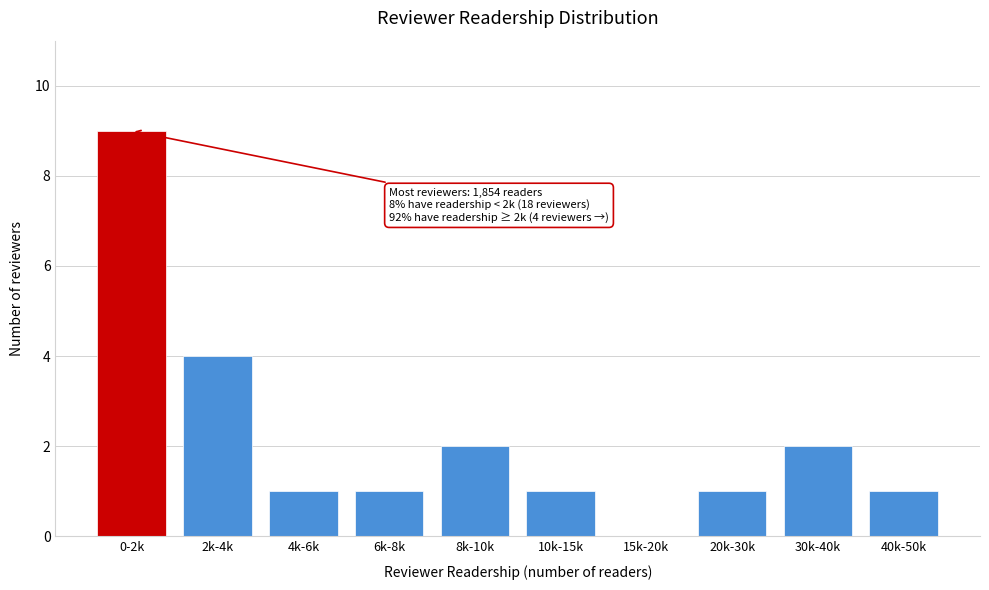

Reading left to right, transcribe all the data shown in this chart.

0-2k=9	2k-4k=4	4k-6k=1	6k-8k=1	8k-10k=2	10k-15k=1	15k-20k=0	20k-30k=1	30k-40k=2	40k-50k=1